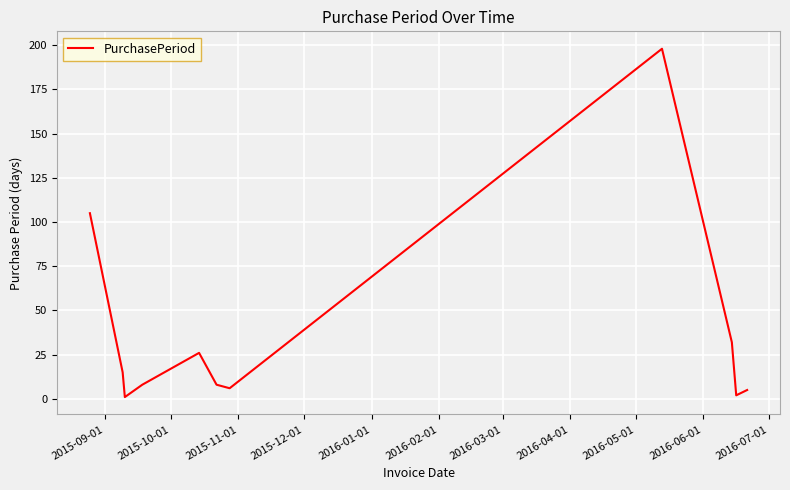

What is the maximum value shown in the chart?

198